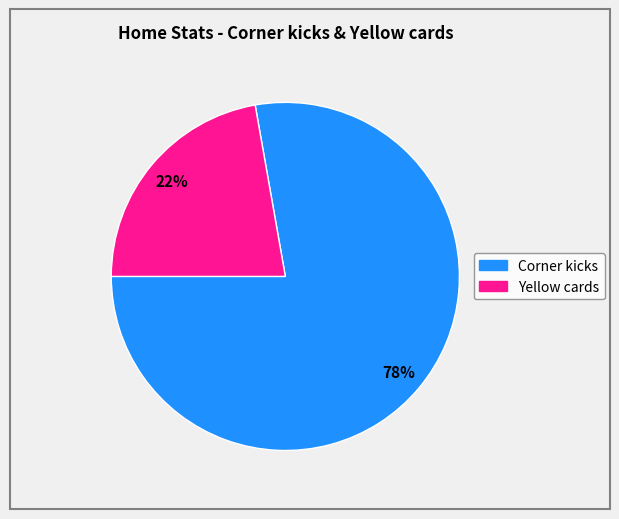

How many segments does this pie chart have?

2